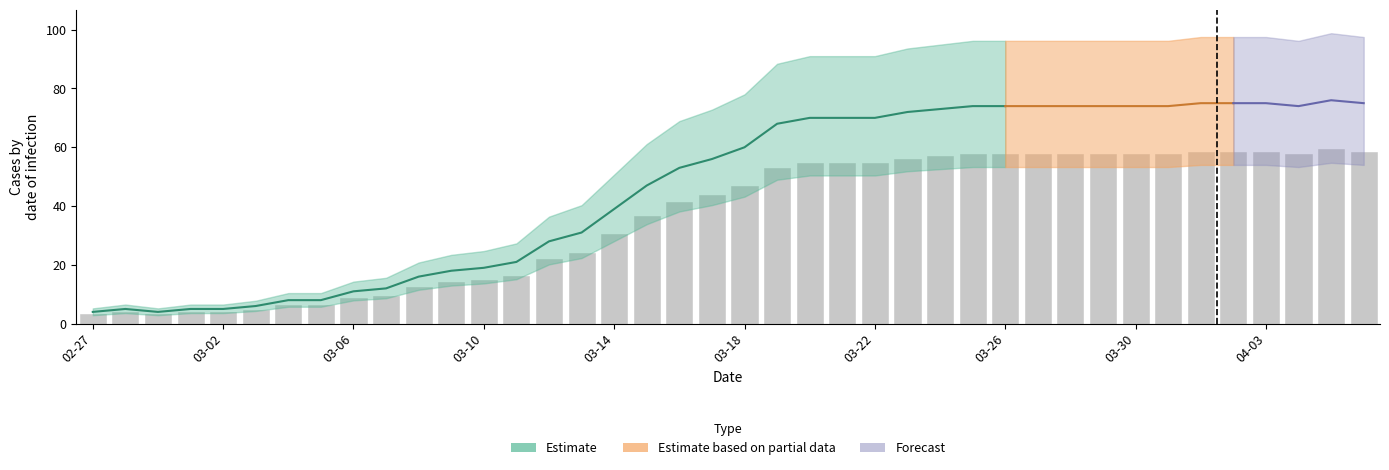

Between 2020-02-28 and 2020-03-23, which is larger?

2020-03-23